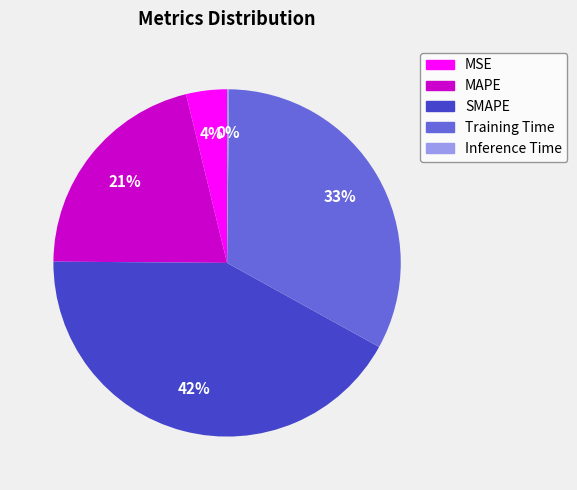

Does SMAPE account for over 50% of the chart?

No